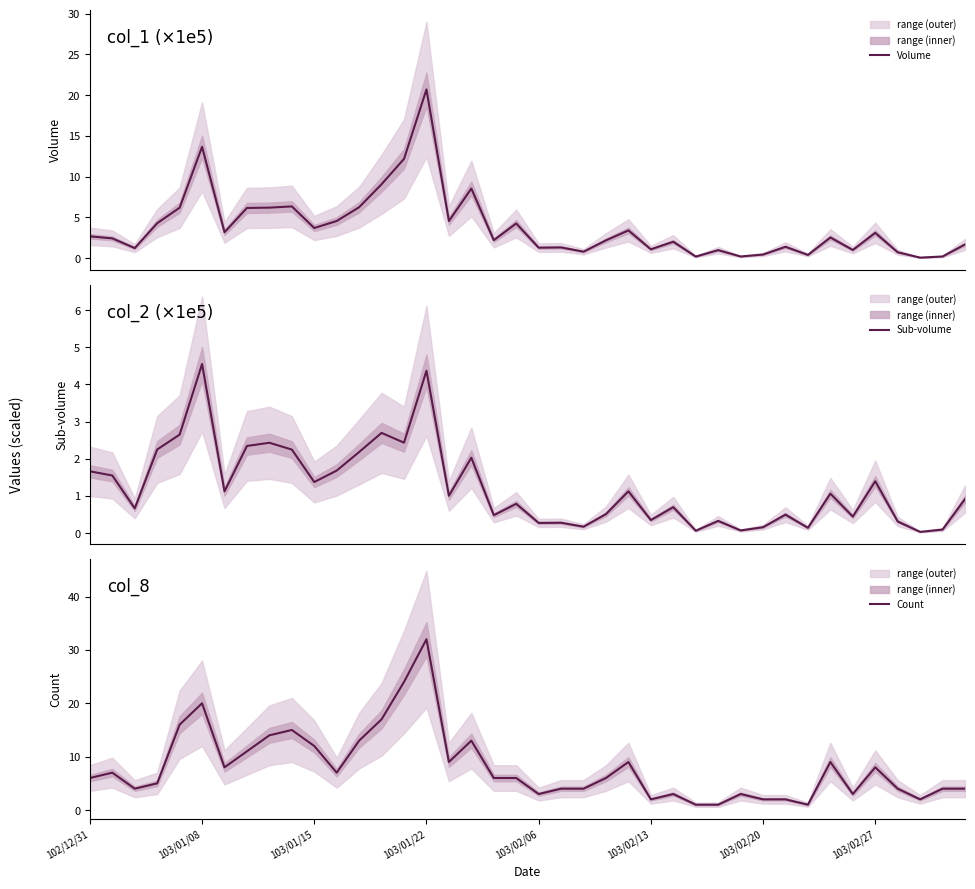

Count the number of categories in the chart.

40